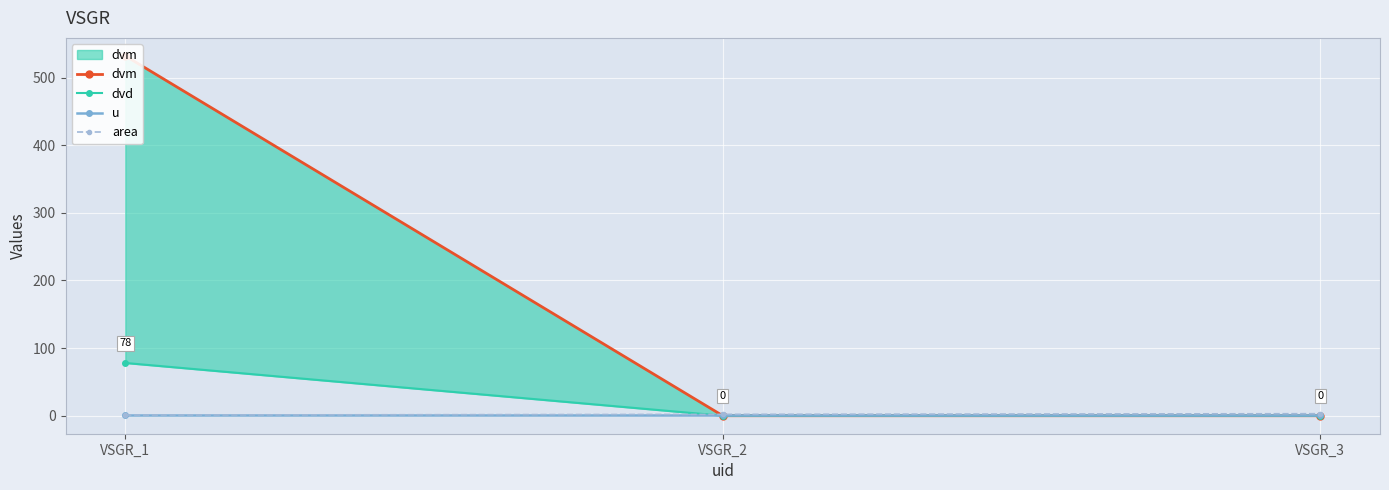

What is the value of the u point at the 2nd from the left?

1